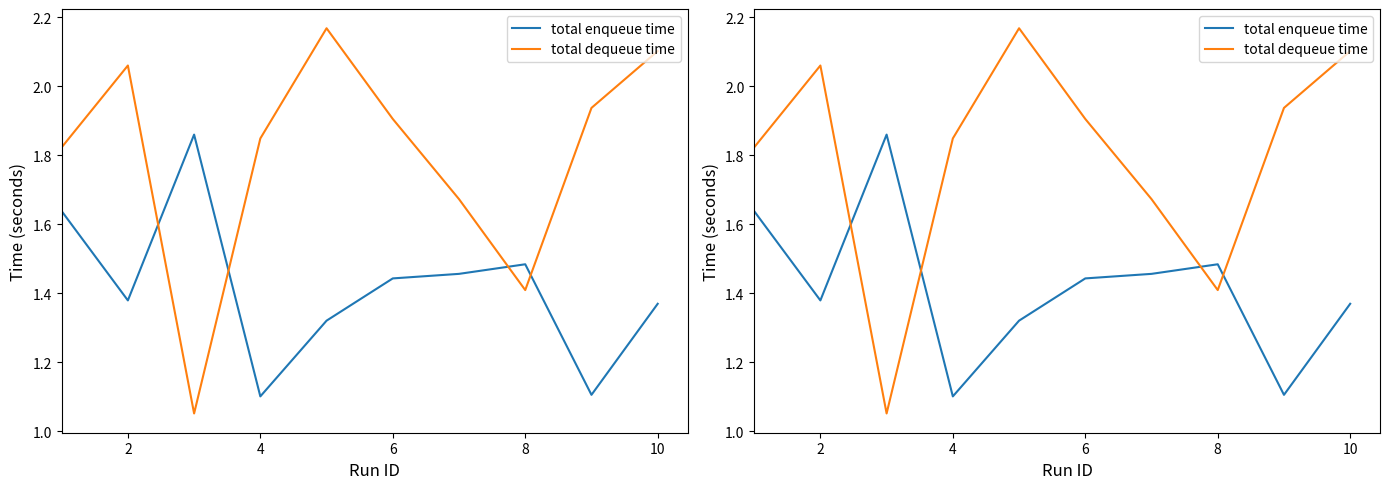

Which has a higher value, 6 or 8?

8